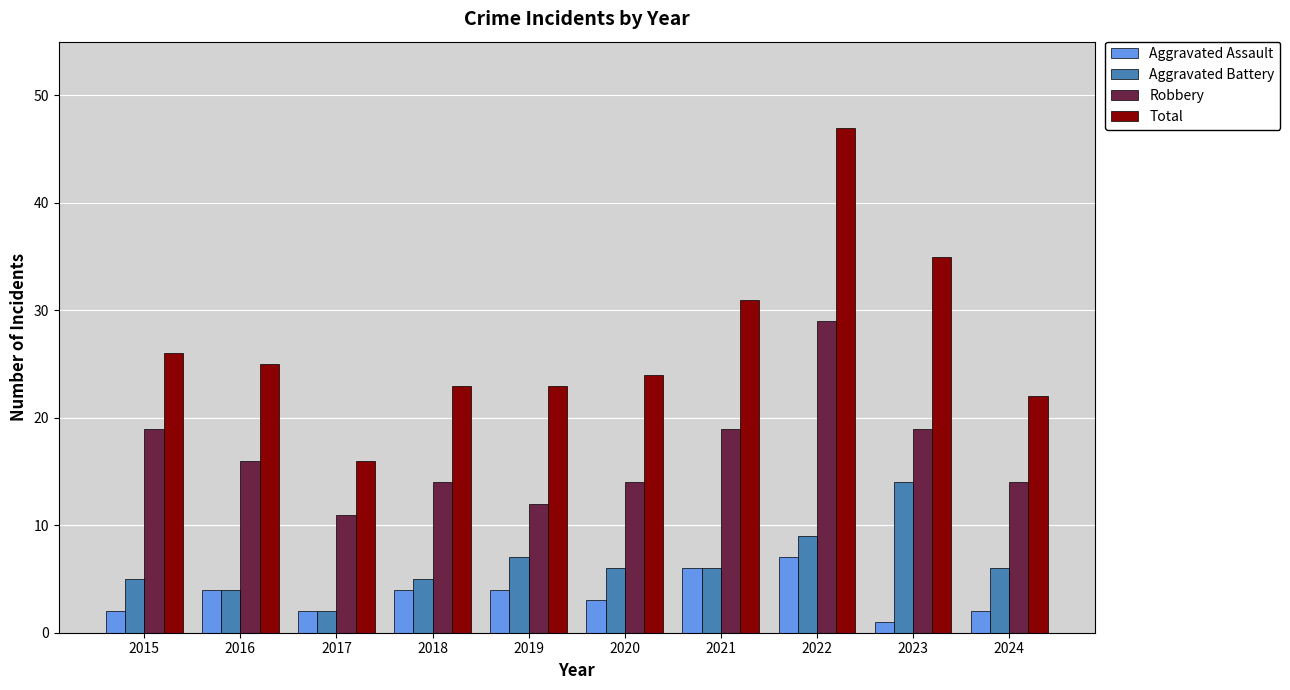

Reading right to left, extract all data points from this chart.

Aggravated Assault: 2	1	7	6	3	4	4	2	4	2
Aggravated Battery: 6	14	9	6	6	7	5	2	4	5
Robbery: 14	19	29	19	14	12	14	11	16	19
Total: 22	35	47	31	24	23	23	16	25	26